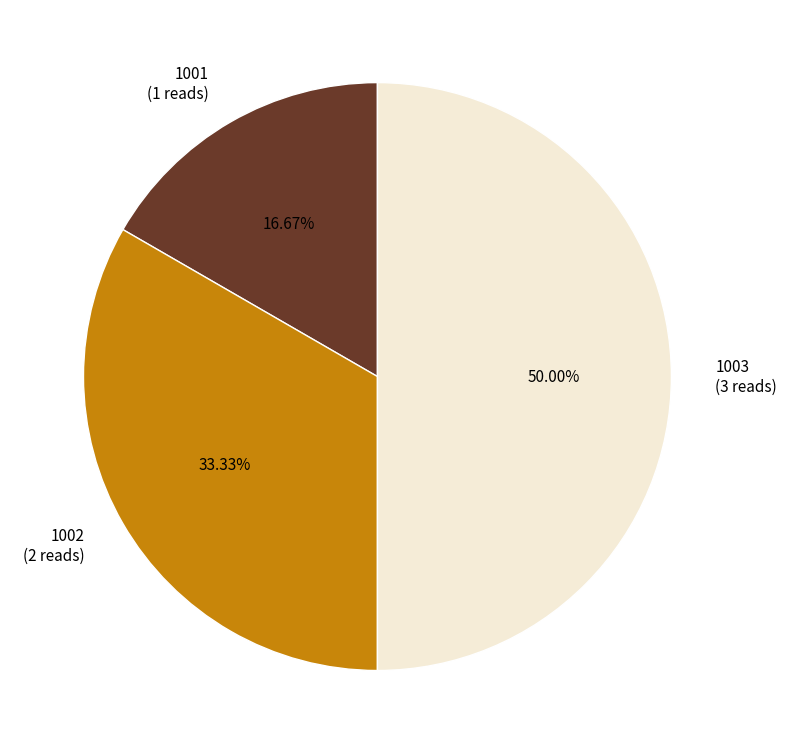

To the nearest percent, what is the combined percentage of 1002 and 1001?

50%